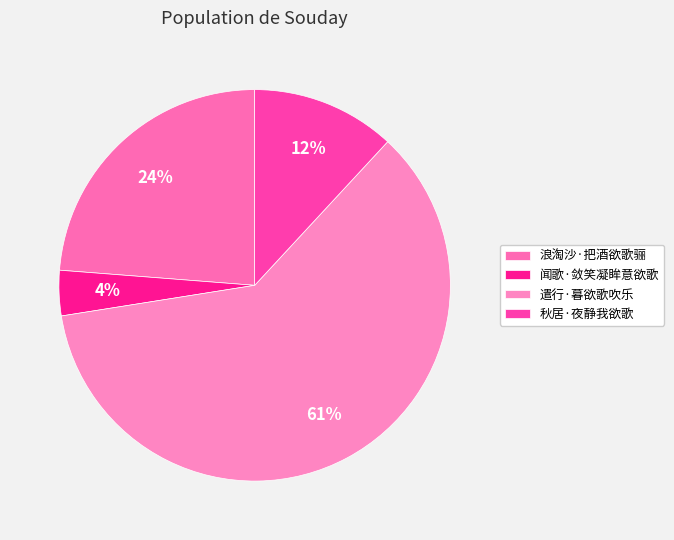

How many slices are in this pie chart?

4